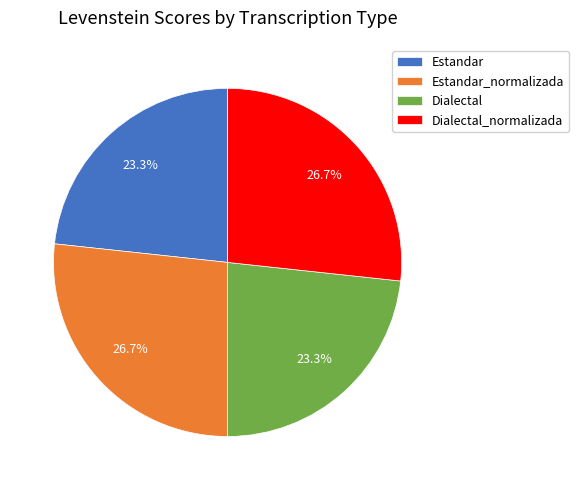

Does any single category account for the majority?

No